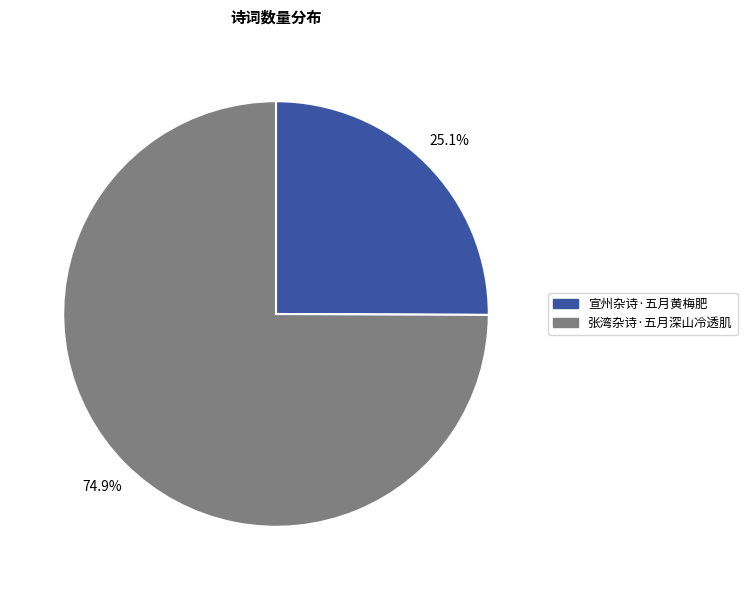

Is it true that 张湾杂诗·五月深山冷透肌 is 69% of the pie?

False